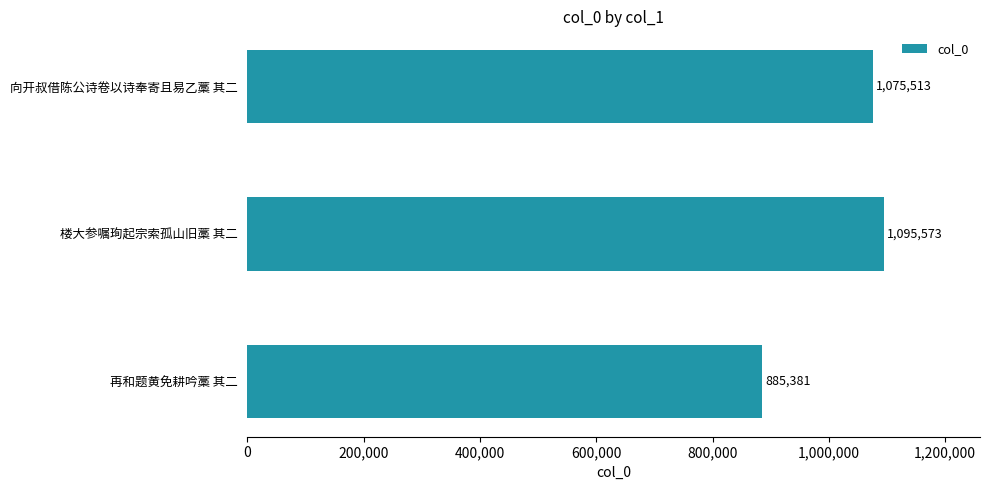

True or false: the data shows 885381 at 再和题黄免耕吟藁 其二.

True